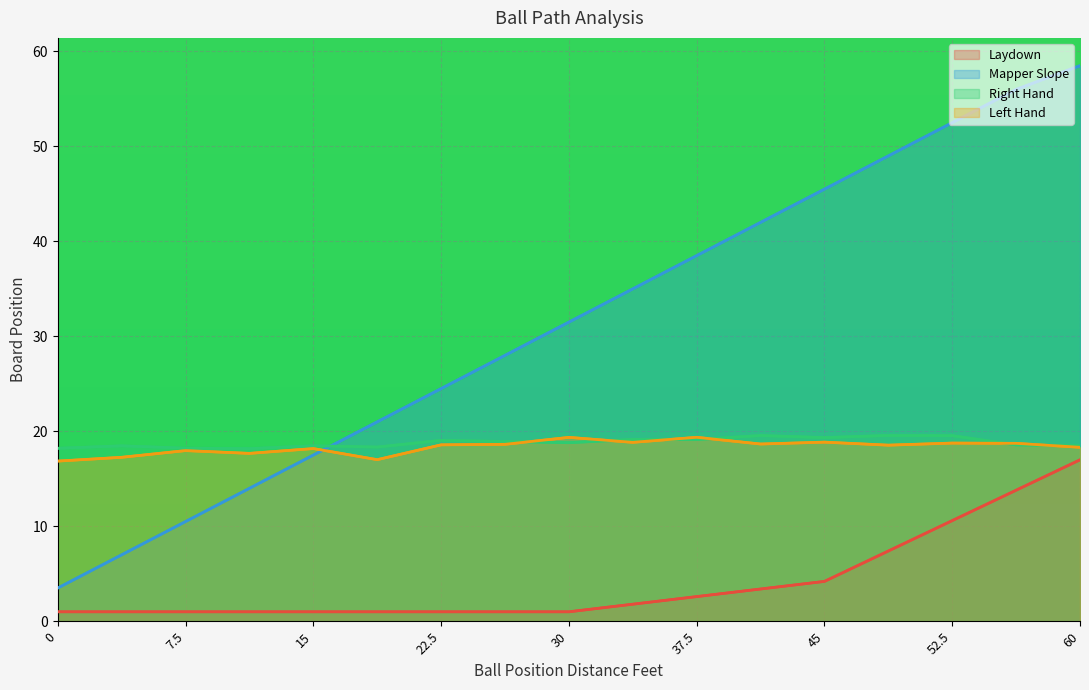

Where do Left Hand and Right Hand first cross each other?

52.5 and 60